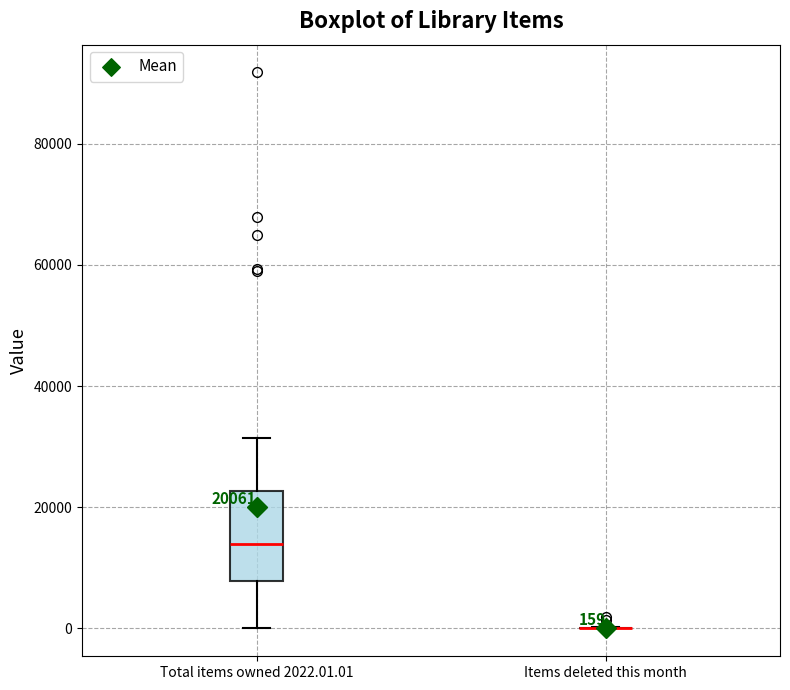

Which box is the tallest, from its lower edge to its upper edge?

Total items owned 2022.01.01